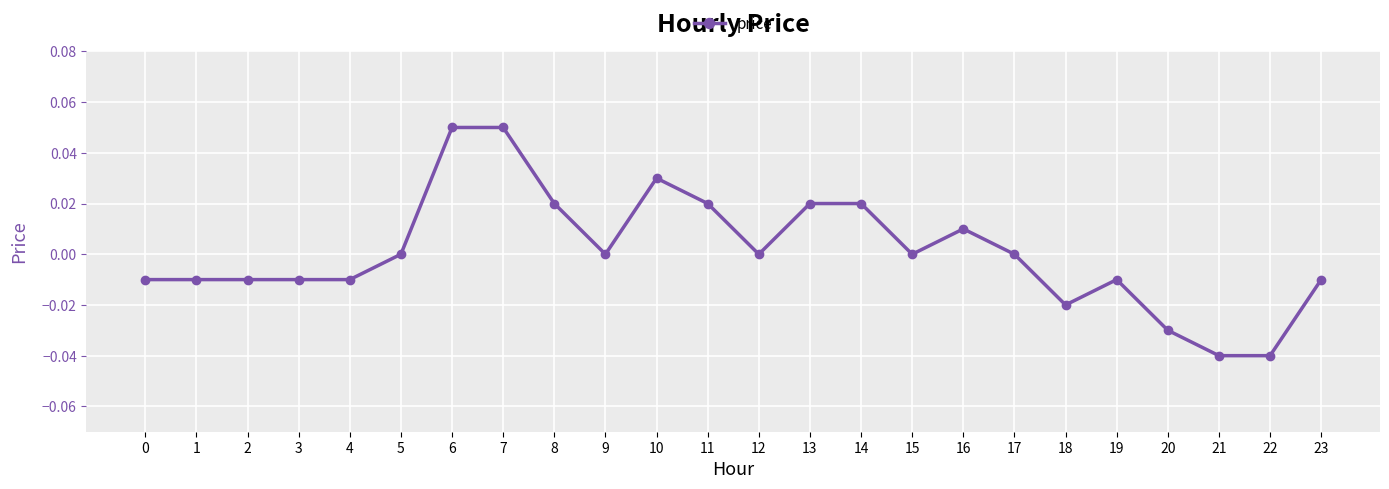

Does the chart display data point markers on the line(s)?

Yes